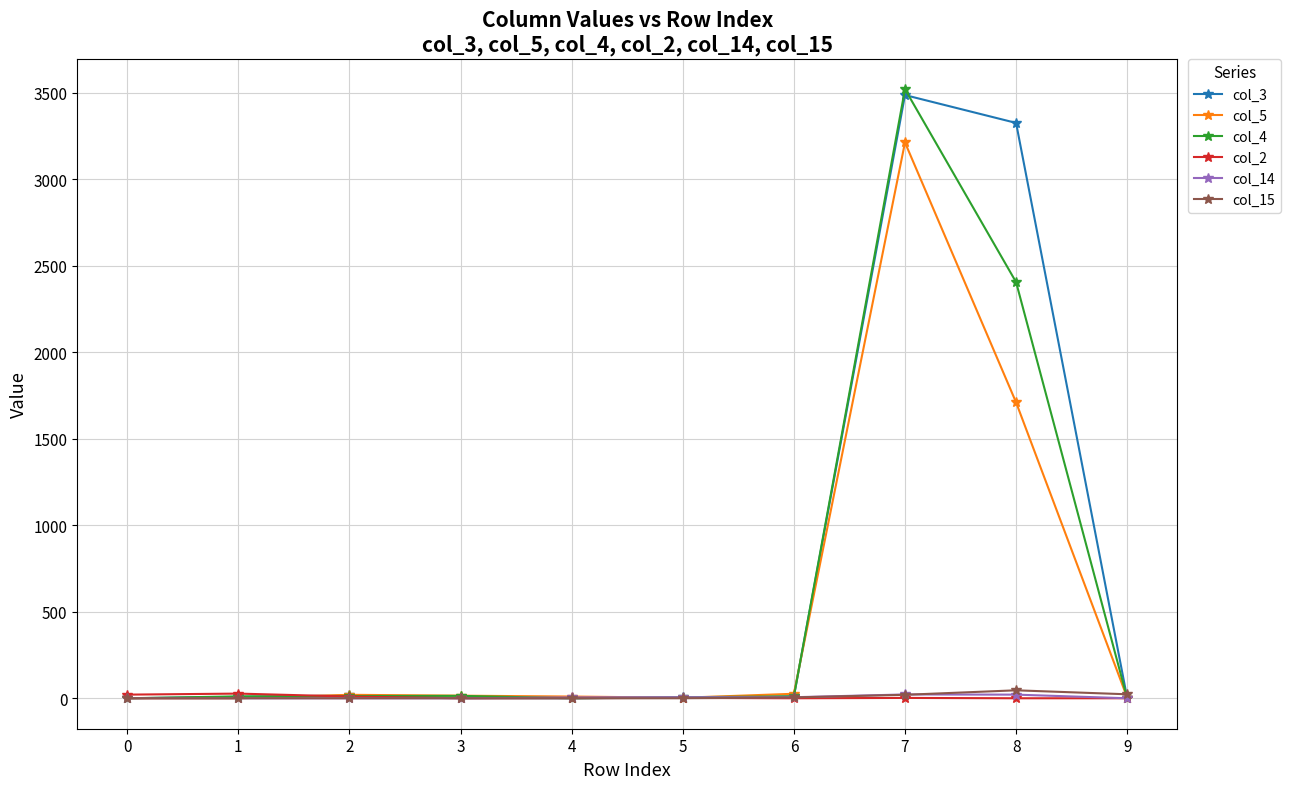

What is the difference between the second highest and minimum values in the col_5 series?

1710